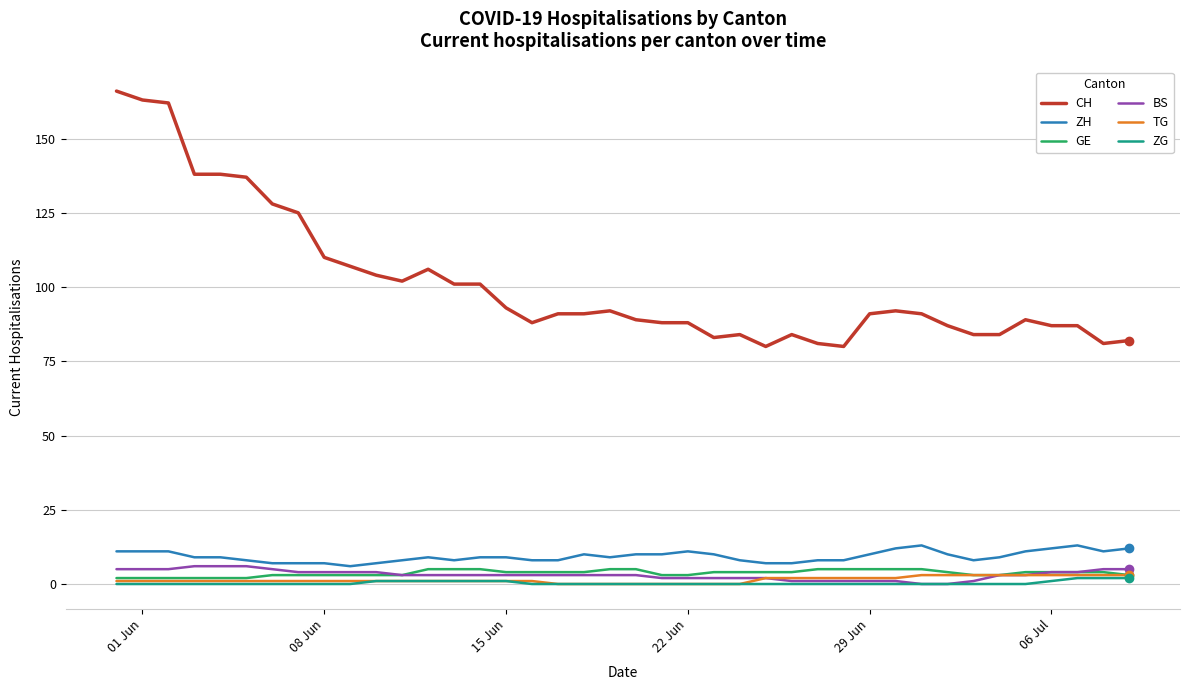

Which series has the widest spread of values?

CH